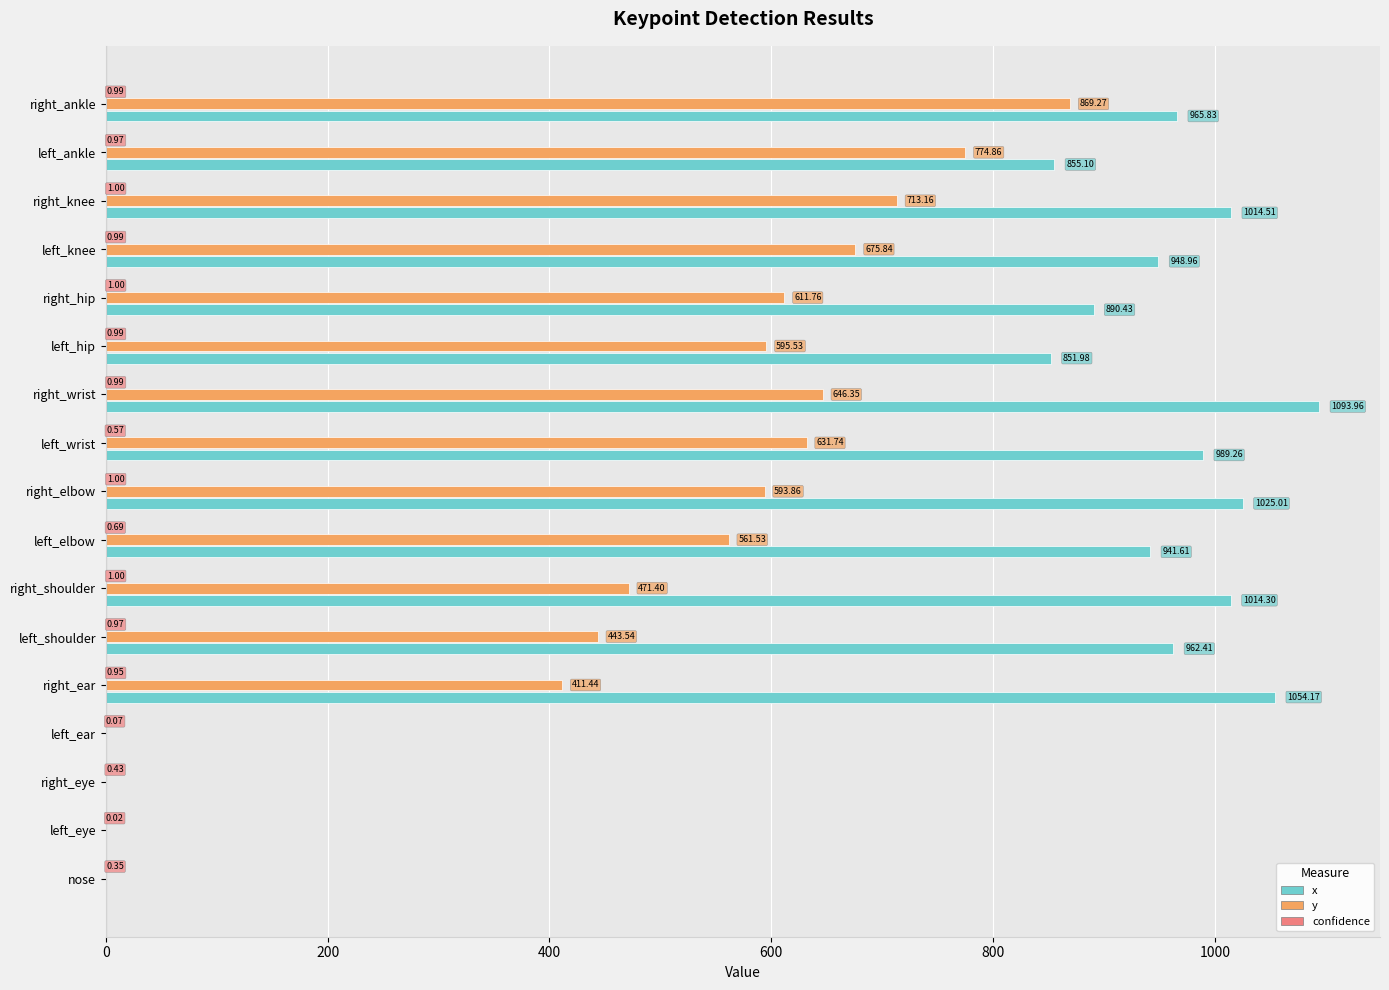

Between left_eye and right_wrist, which series saw the biggest shift?

x